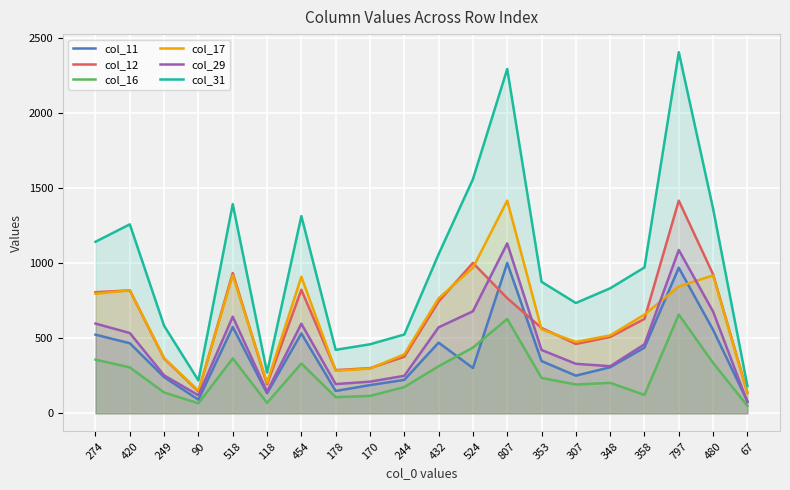

How many lines are shown in the chart?

6